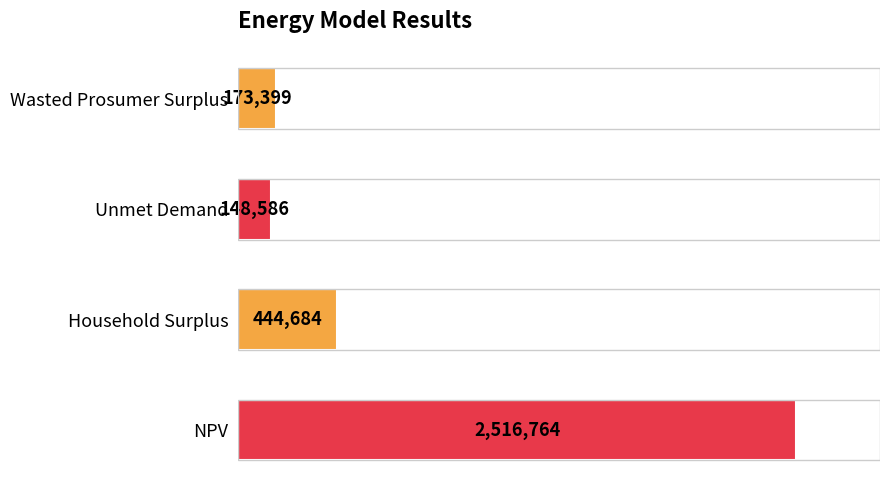

Does the chart contain any negative values?

No